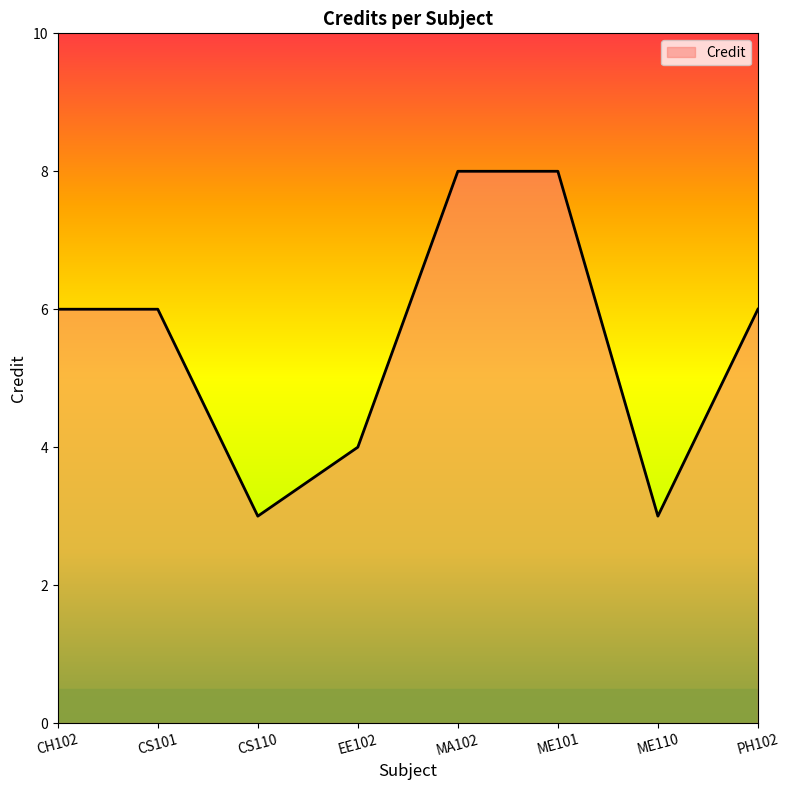

Between CS110 and EE102, which is larger?

EE102